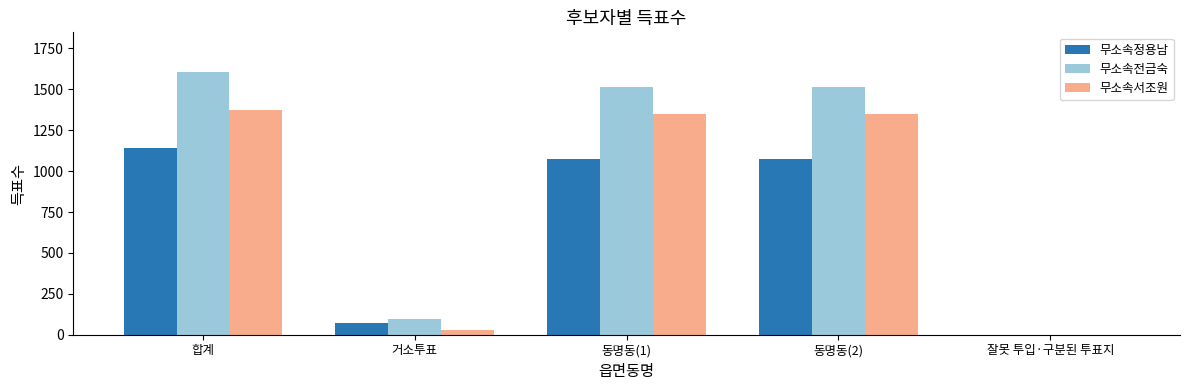

The 무소속정용남 series shows 256 at 동명동(2). True or false?

False